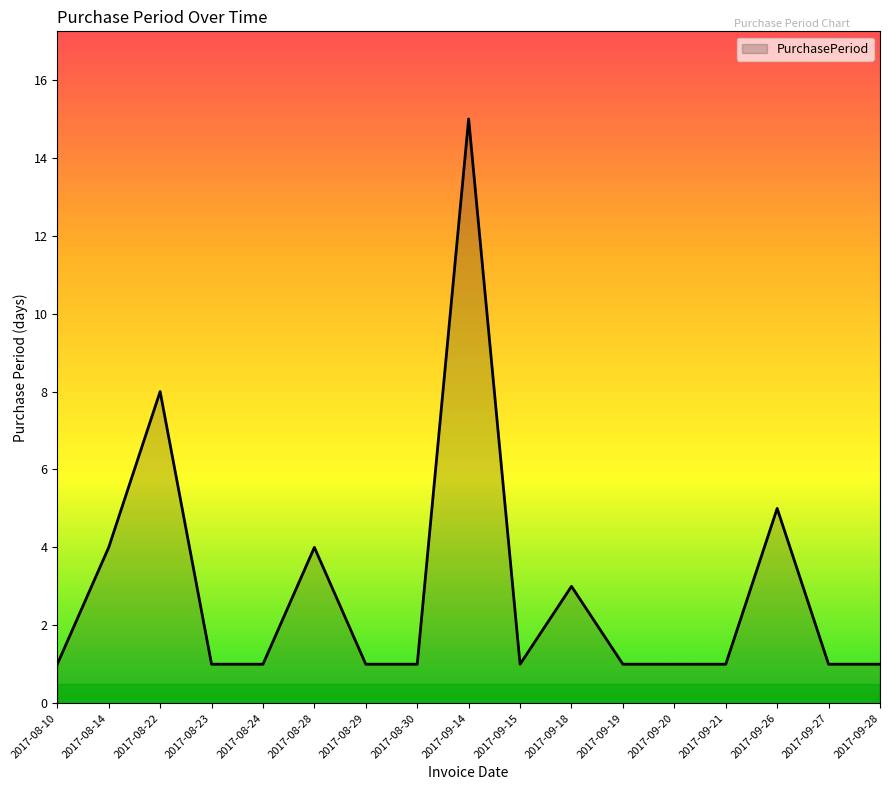

What is the maximum value shown in the chart?

15